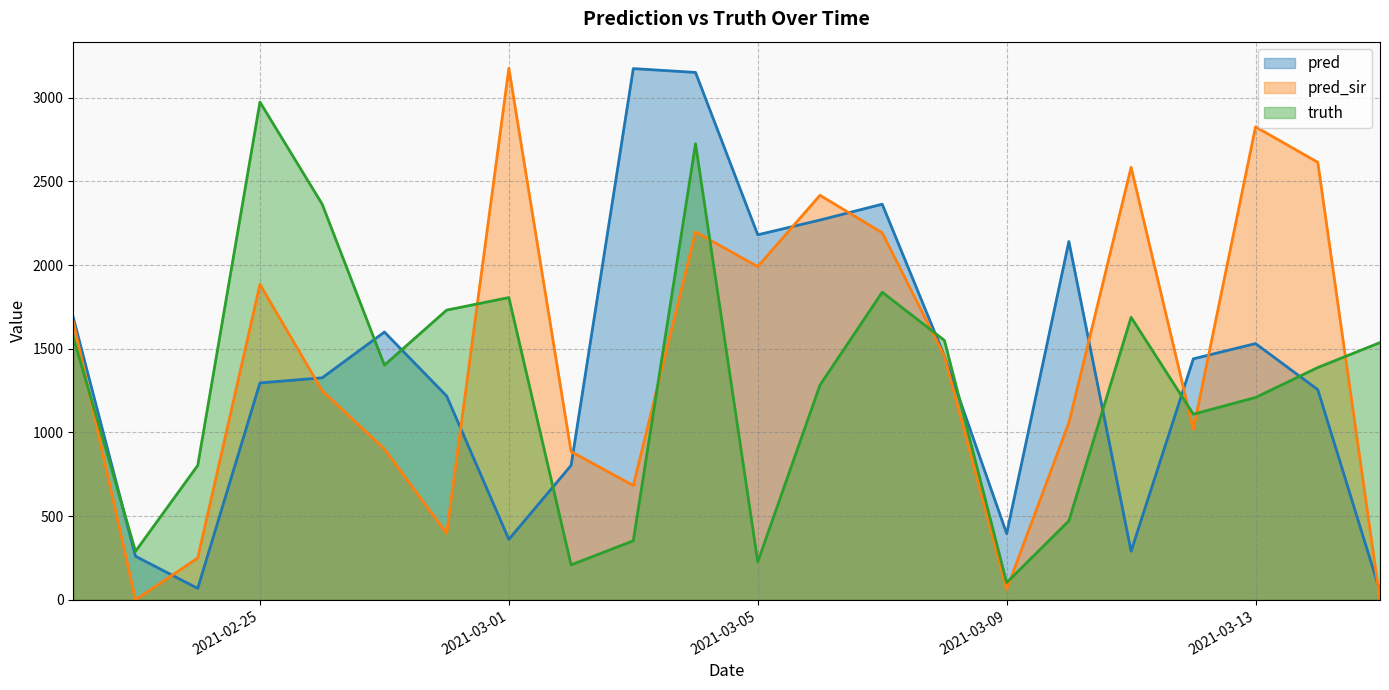

Does the chart display data point markers on the line(s)?

No